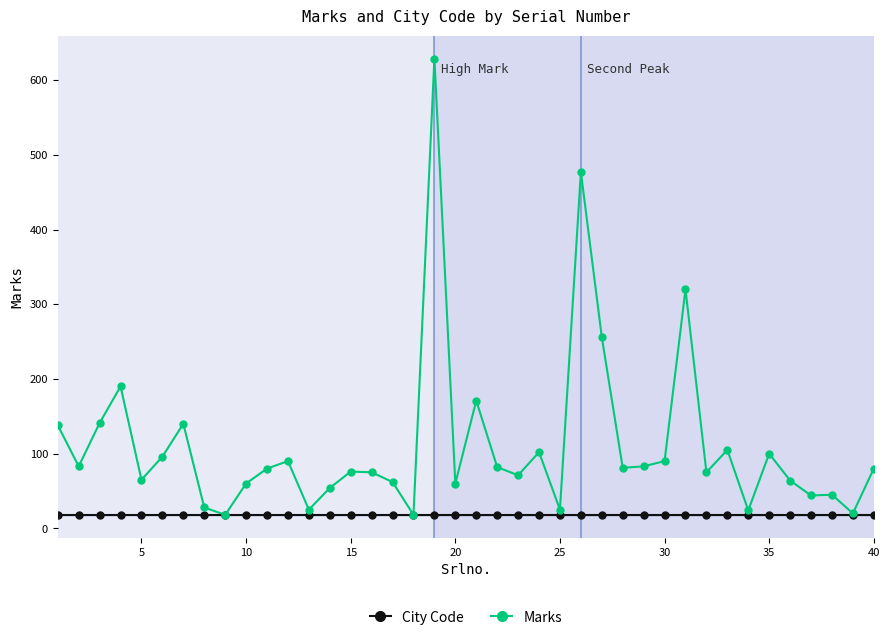

Does the chart display data point markers on the line(s)?

Yes